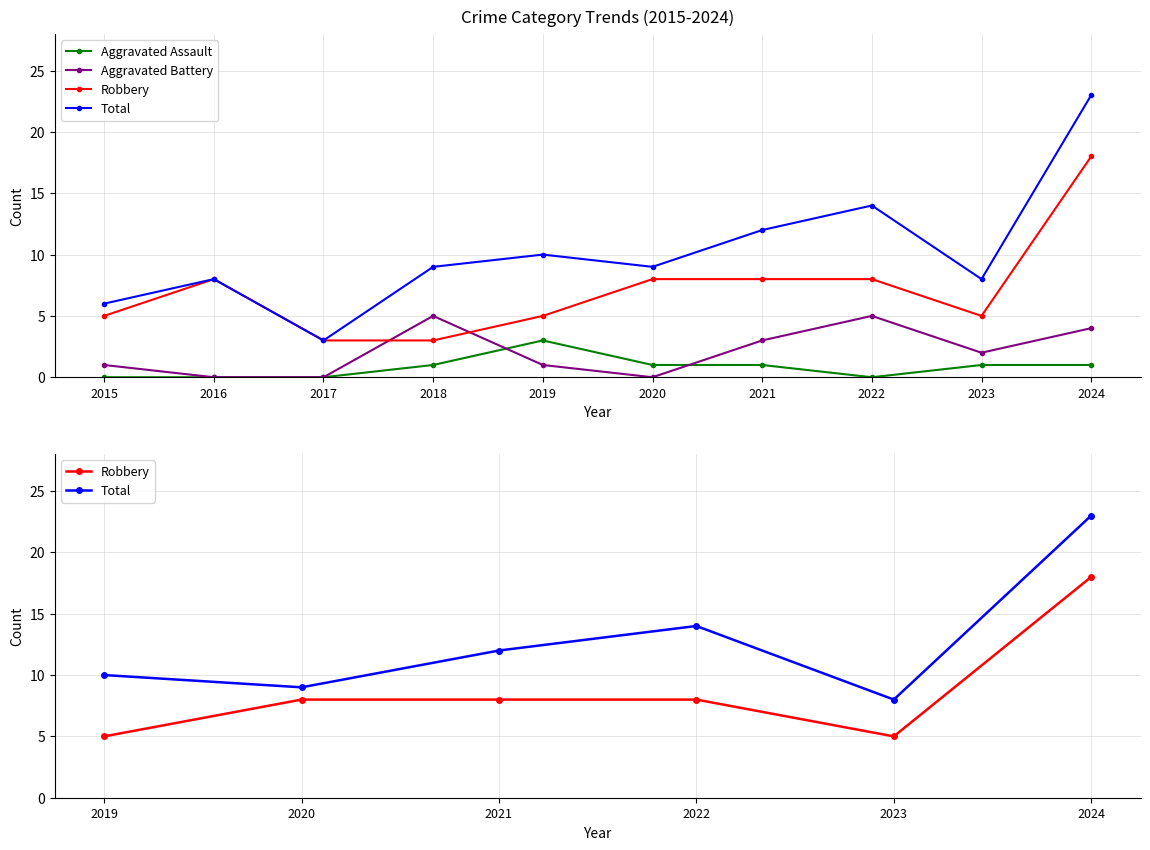

What is the difference between the Aggravated Battery values at 2016 and 2015?

1